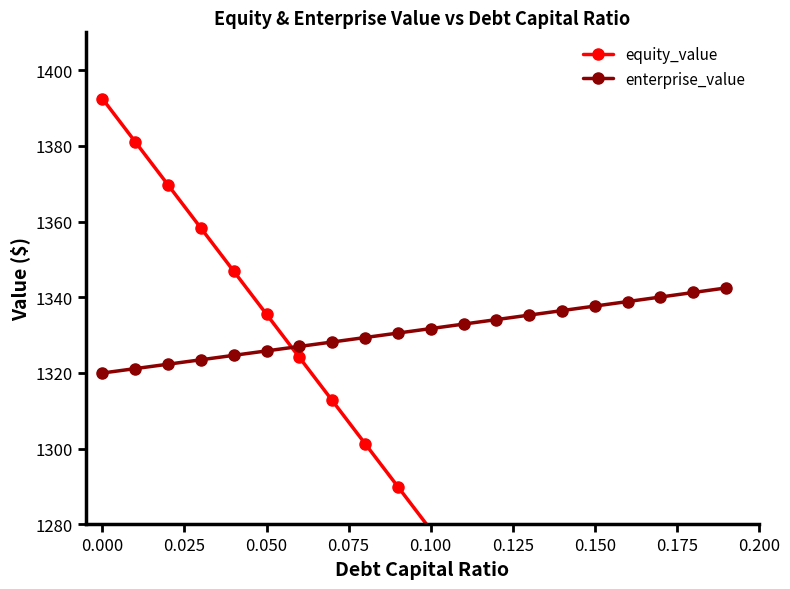

The value of enterprise_value at 0.150 is 1969.6. True or false?

False